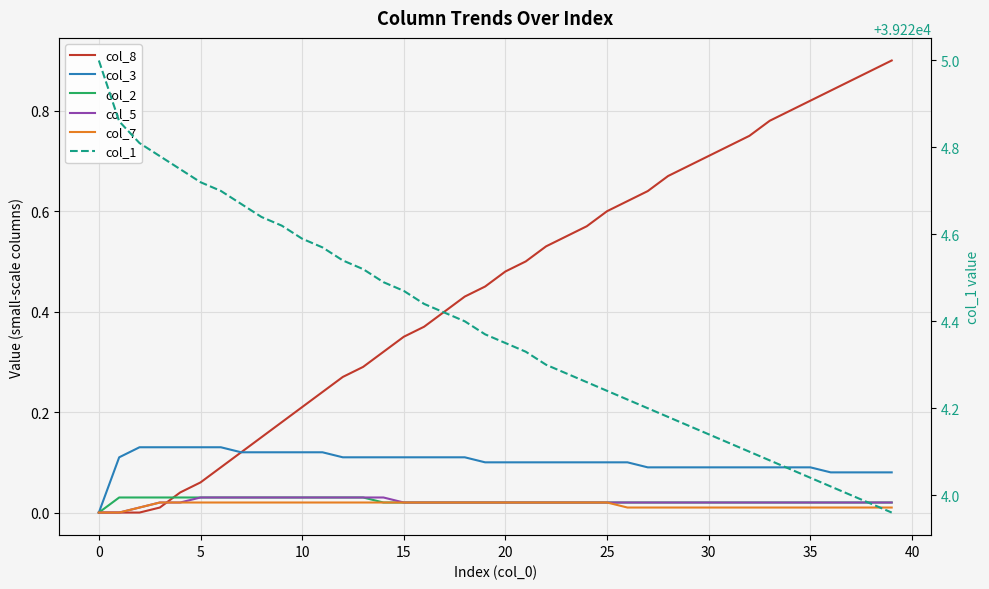

What is the label of the 8th point from the right?

32